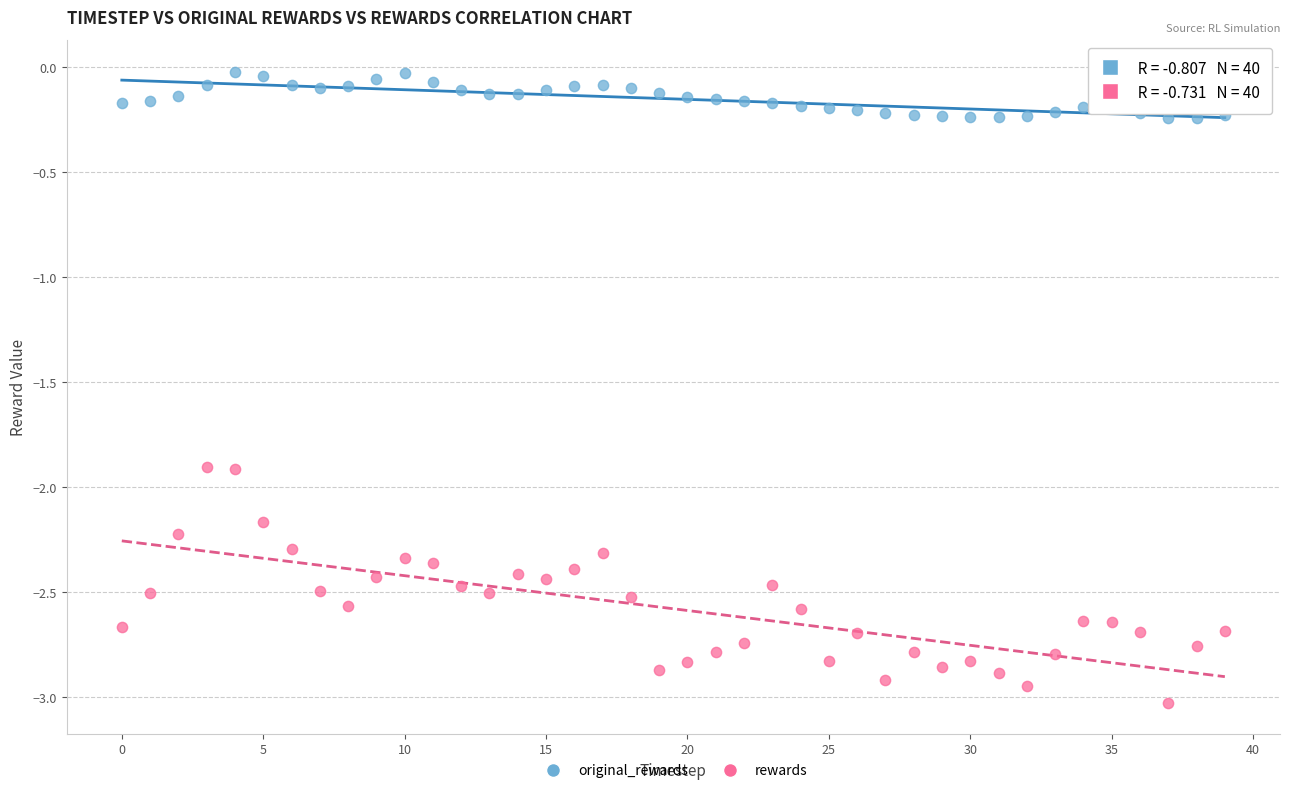

Which series contains the highest Y value?

original_rewards